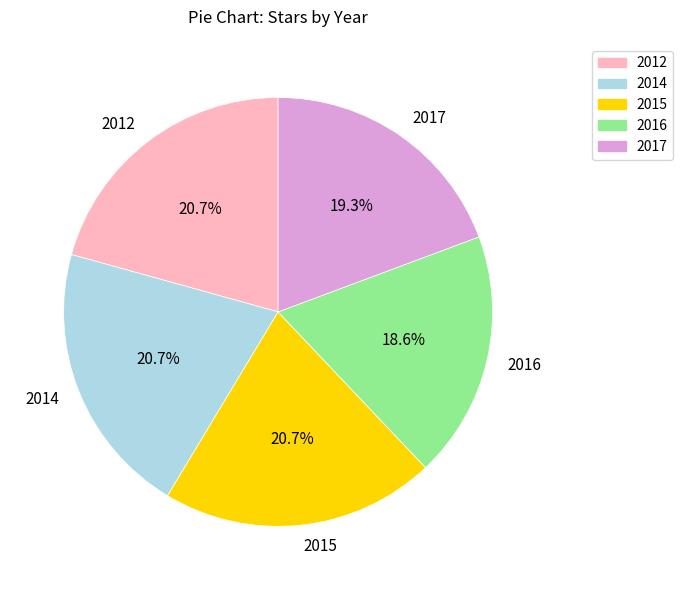

Approximately how many times larger is the value at 2012 compared to 2016?

1.1